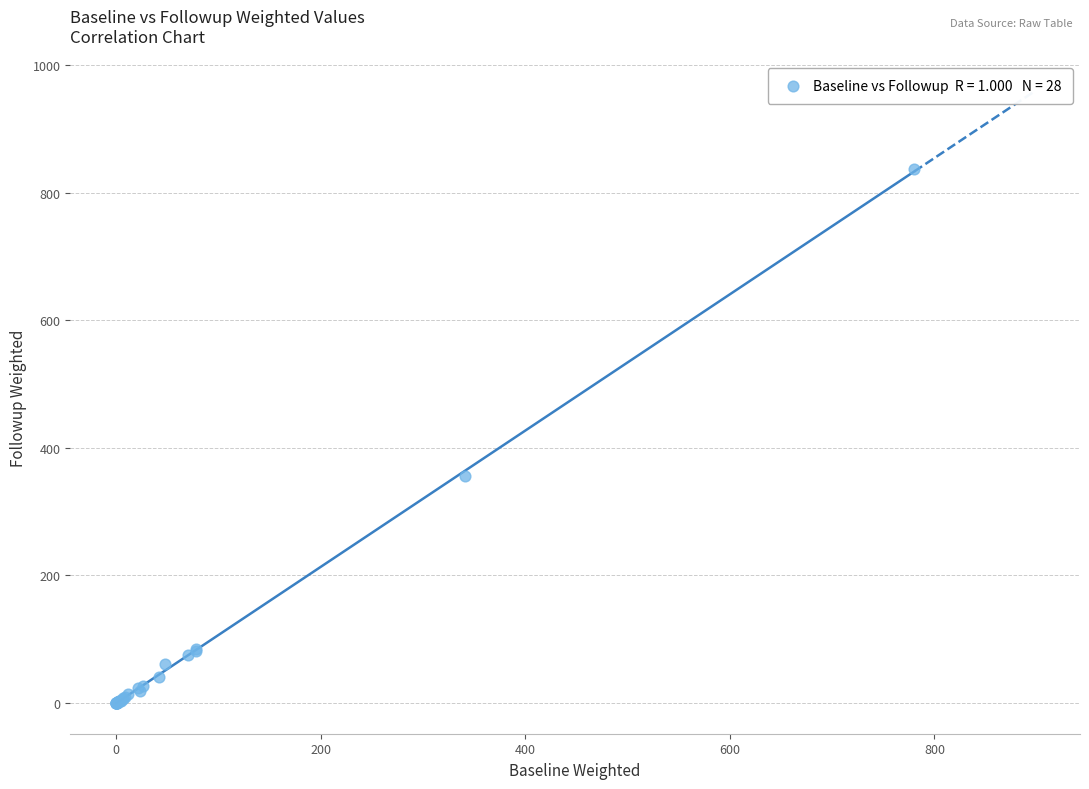

What Y value in the scatter plot is closest to 418?

355.3